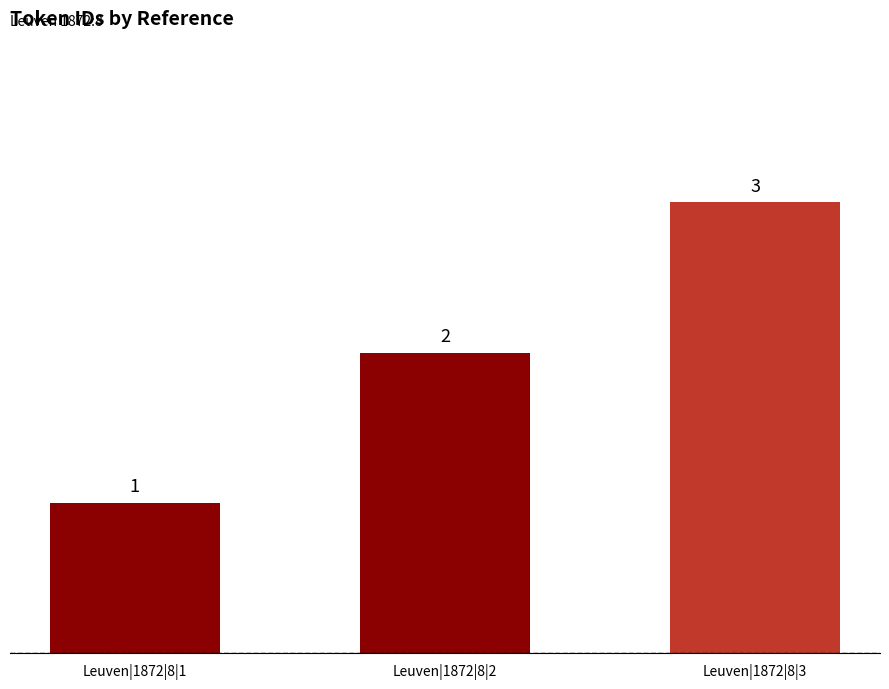

What value does the data have at Leuven|1872|8|1?

1